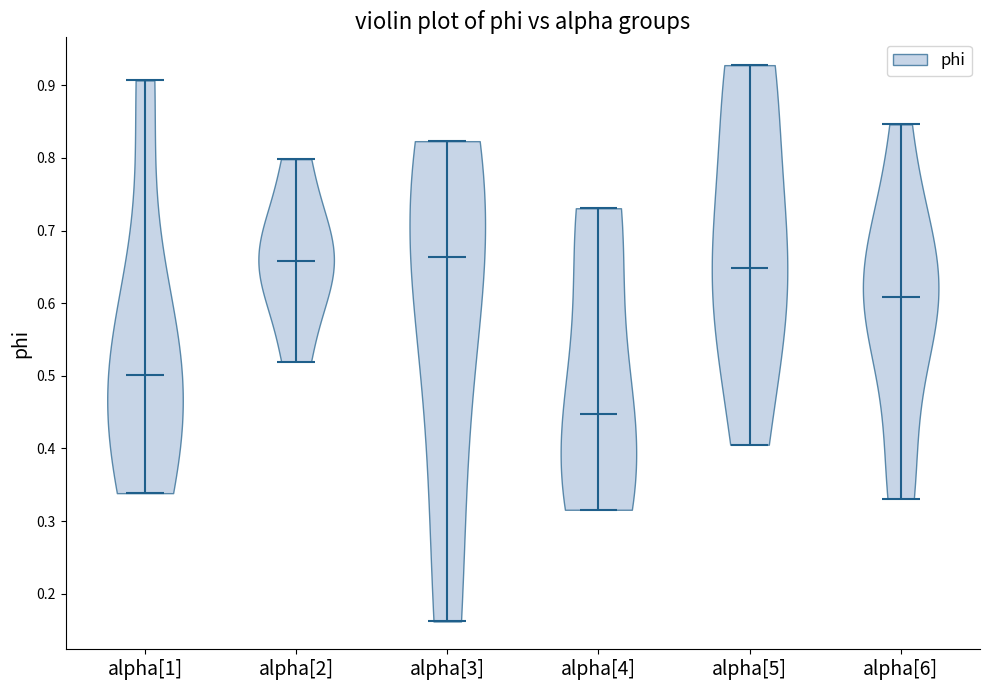

Reading left to right, read every violin against the y-axis: where its median line is, and the lowest and highest points it reaches. The values are not printed on the chart, so give them approximately, as read against the axis.

alpha[1]: median line 0.50, lowest point 0.34, highest point 0.91
alpha[2]: median line 0.66, lowest point 0.52, highest point 0.80
alpha[3]: median line 0.66, lowest point 0.16, highest point 0.82
alpha[4]: median line 0.45, lowest point 0.32, highest point 0.73
alpha[5]: median line 0.65, lowest point 0.41, highest point 0.93
alpha[6]: median line 0.61, lowest point 0.33, highest point 0.85